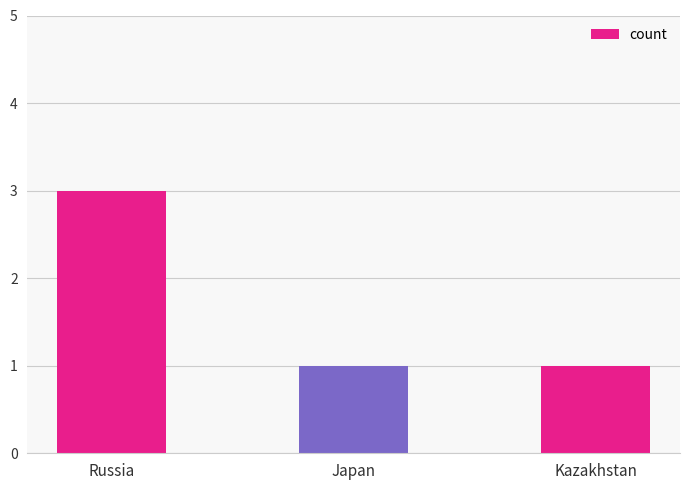

How many distinct data groups are displayed?

1